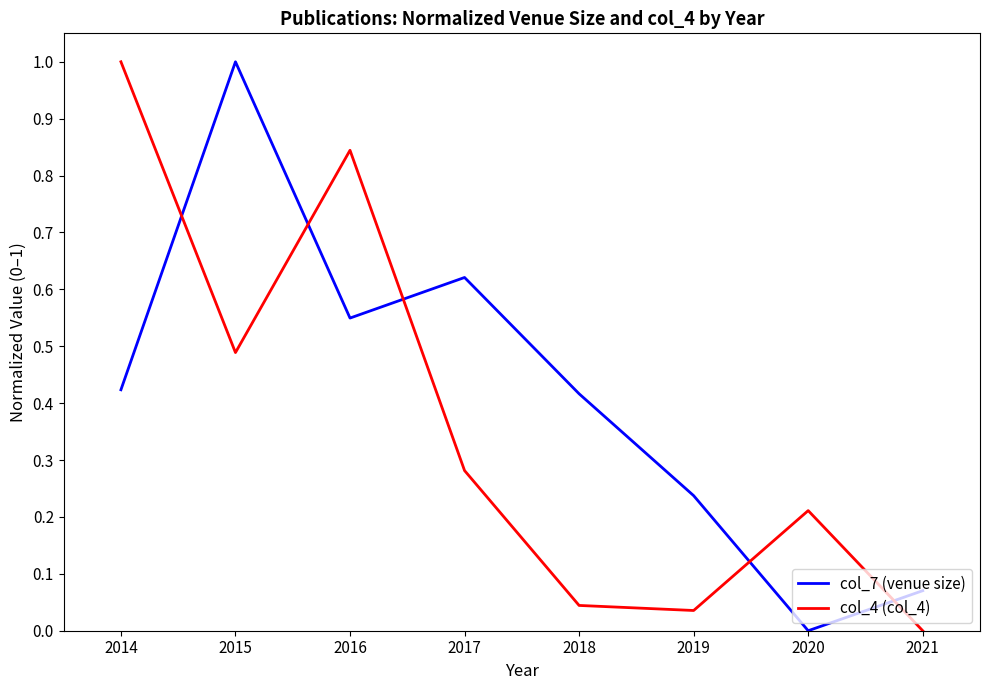

At which label does col_7 (venue size) reach its minimum?

2020